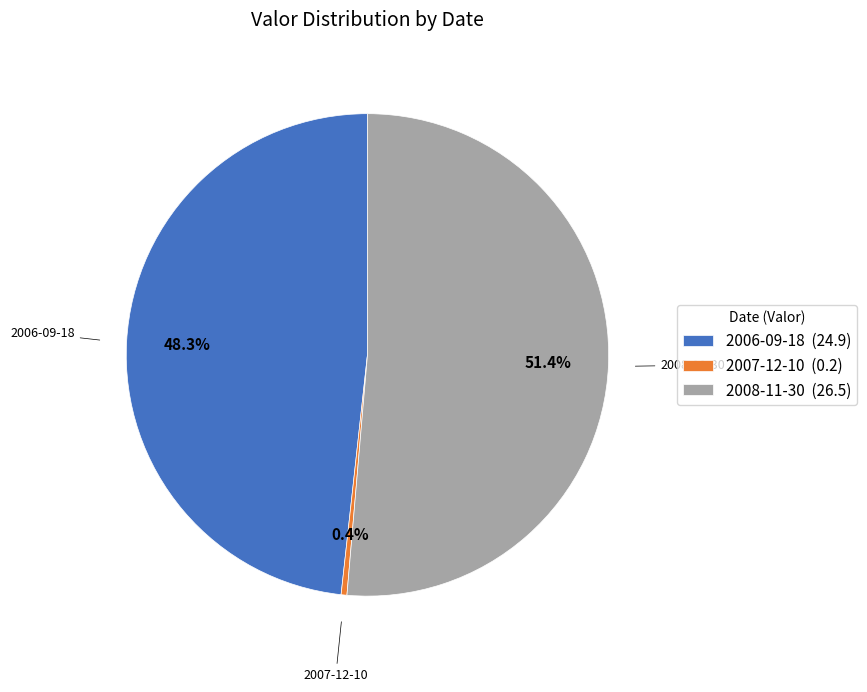

Which category has the biggest portion of the pie?

2008-11-30